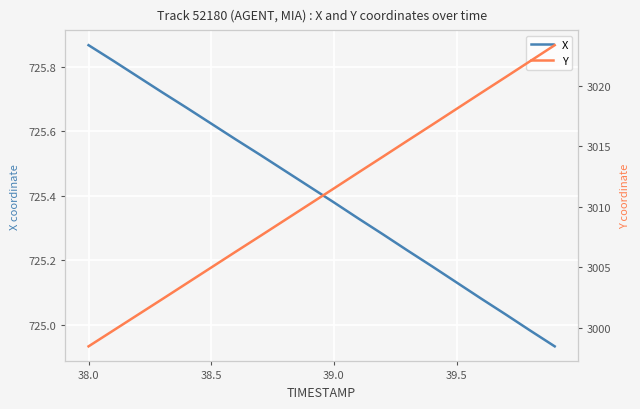

Which category has the highest value in the X series?

38.0